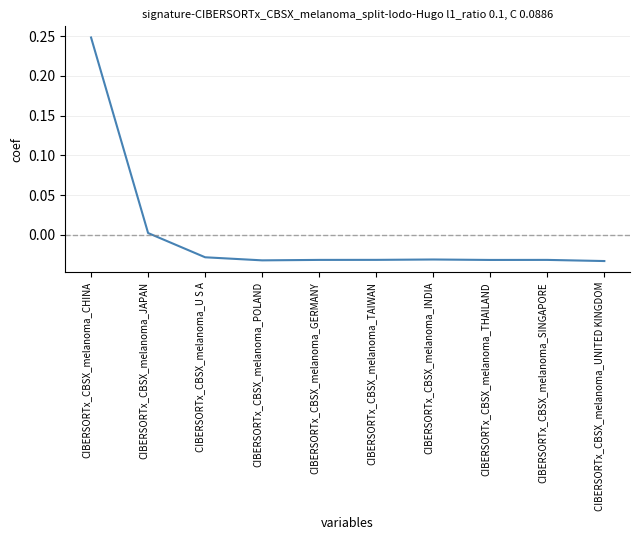

What is the difference between the maximum and minimum values?

0.3